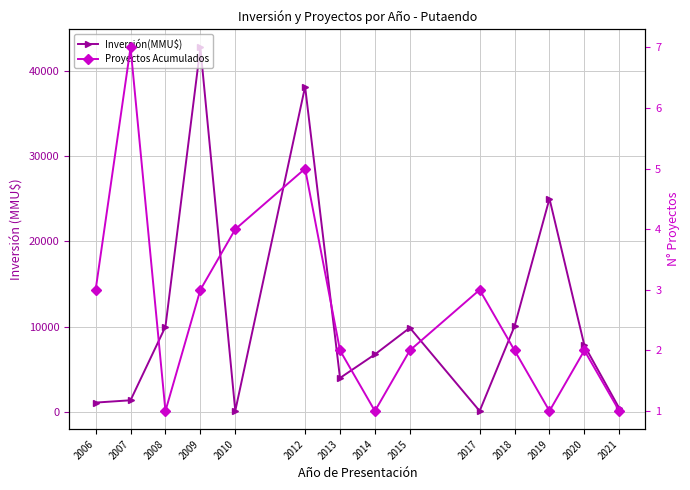

At how many categories does at least one series exceed 24395?

3